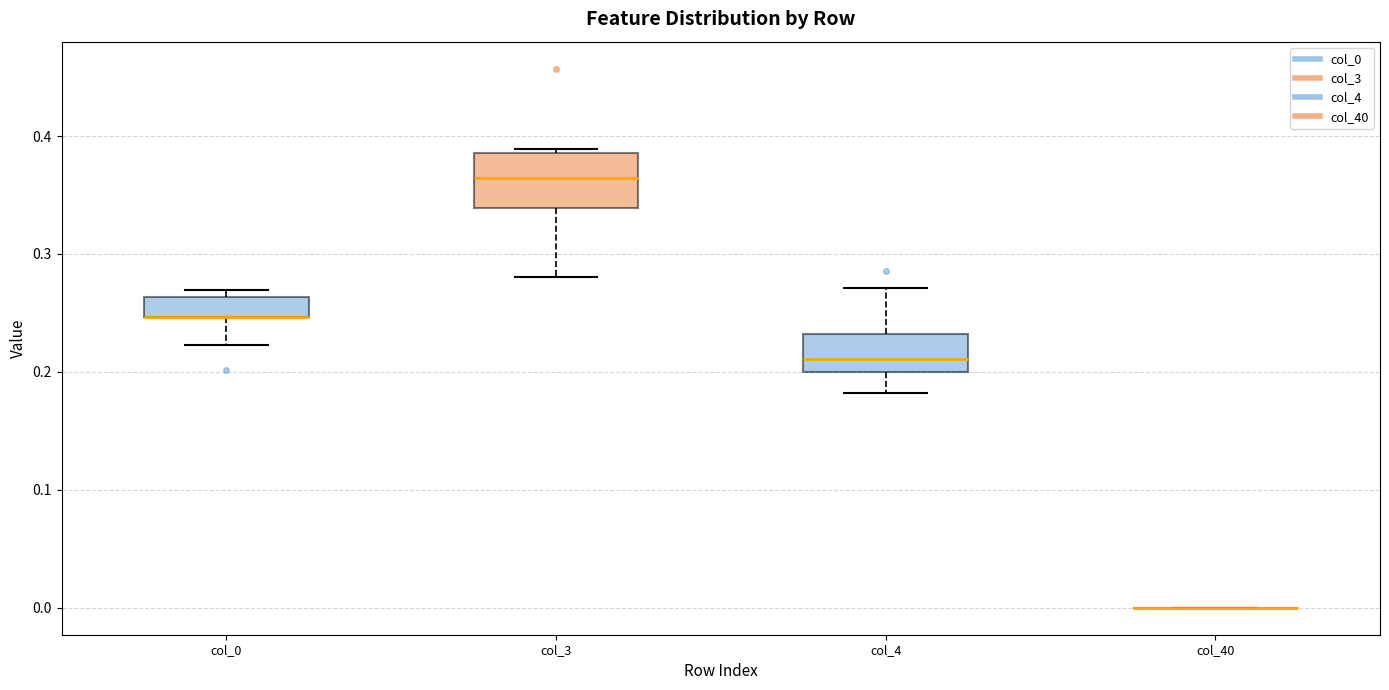

Reading left to right, read every box against the y-axis: the position of its median line, the range the box covers, and the ends of its whiskers. The values are not printed on the chart, so give them approximately, as read against the axis.

col_0: median 0.25 (drawn on the box's lower edge), box 0.25 to 0.26, whiskers 0.22 to 0.27
col_3: median 0.36, box 0.34 to 0.39, whiskers 0.28 to 0.39 (just above the box's upper edge)
col_4: median 0.21, box 0.20 to 0.23, whiskers 0.18 to 0.27
col_40: box collapsed to a line at 0.00, whiskers 0.00 to 0.00